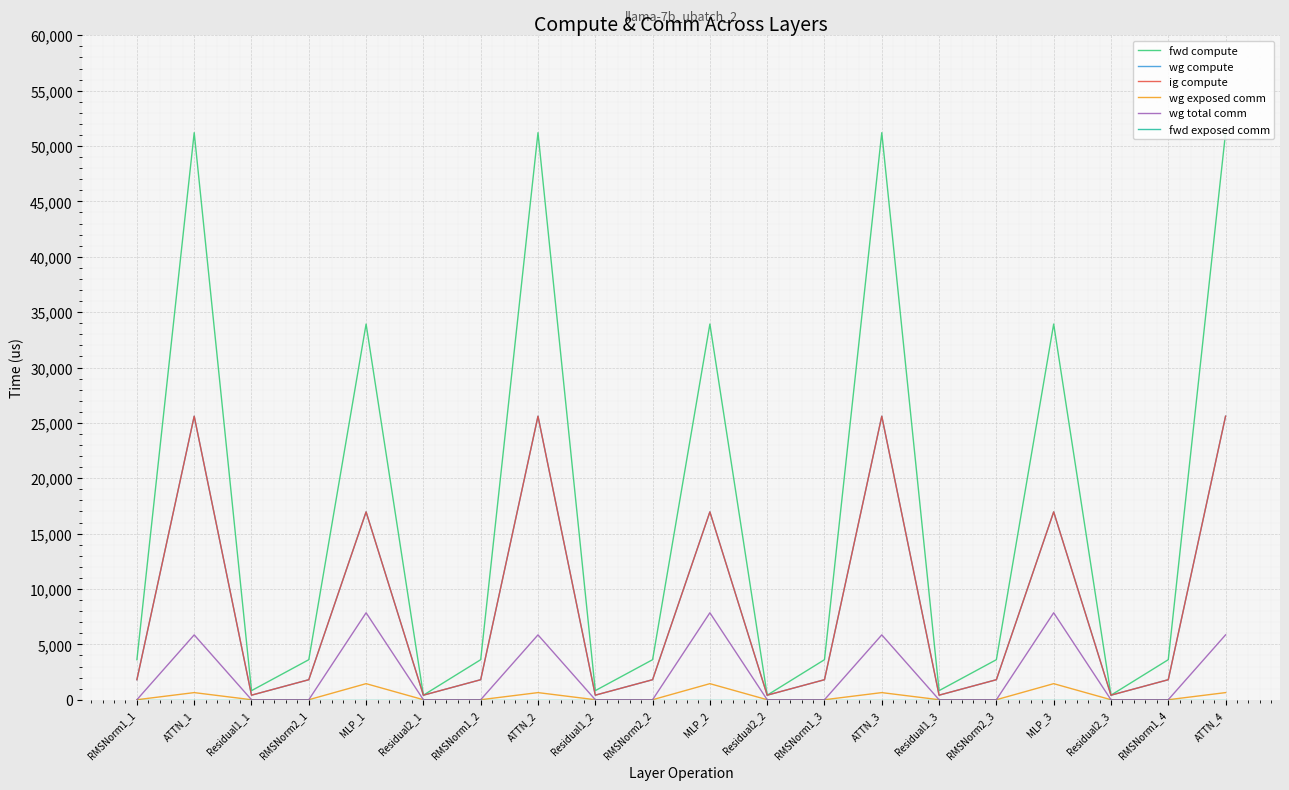

Does the chart have visible grid lines?

Yes